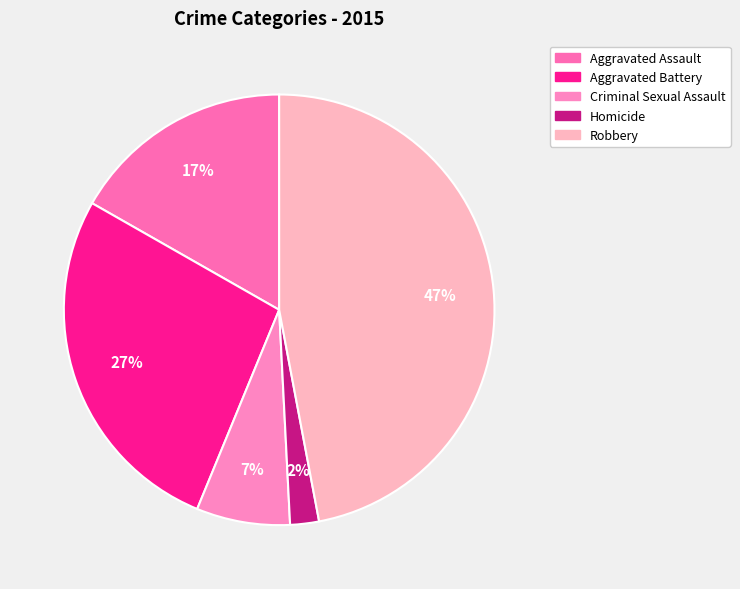

How many slices are in this pie chart?

5